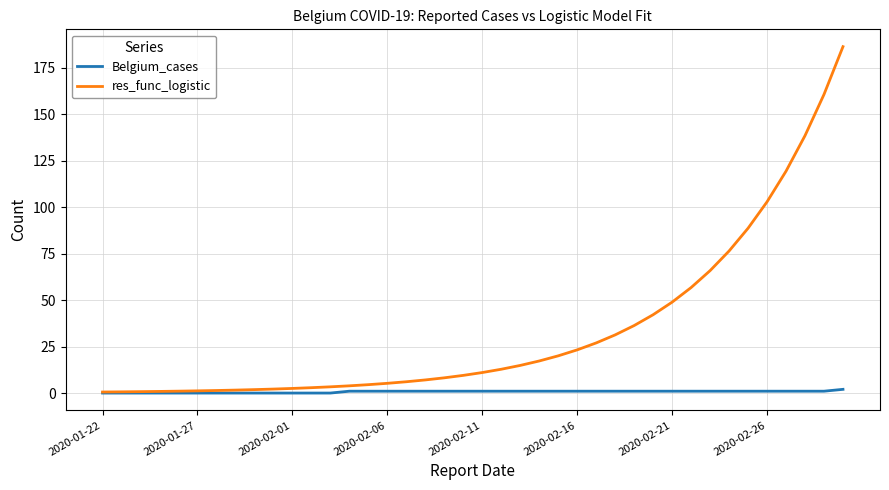

List the series in order of their peak value, lowest first.

Belgium_cases, res_func_logistic